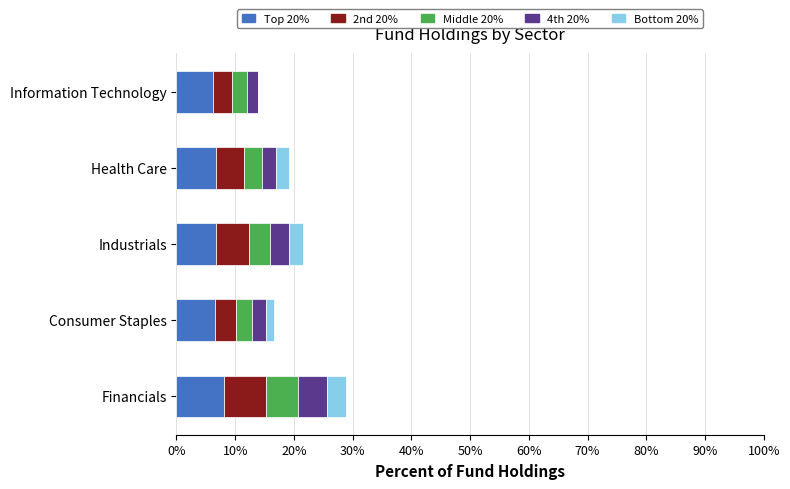

The Top 20% series shows 6.7 at Industrials. True or false?

True